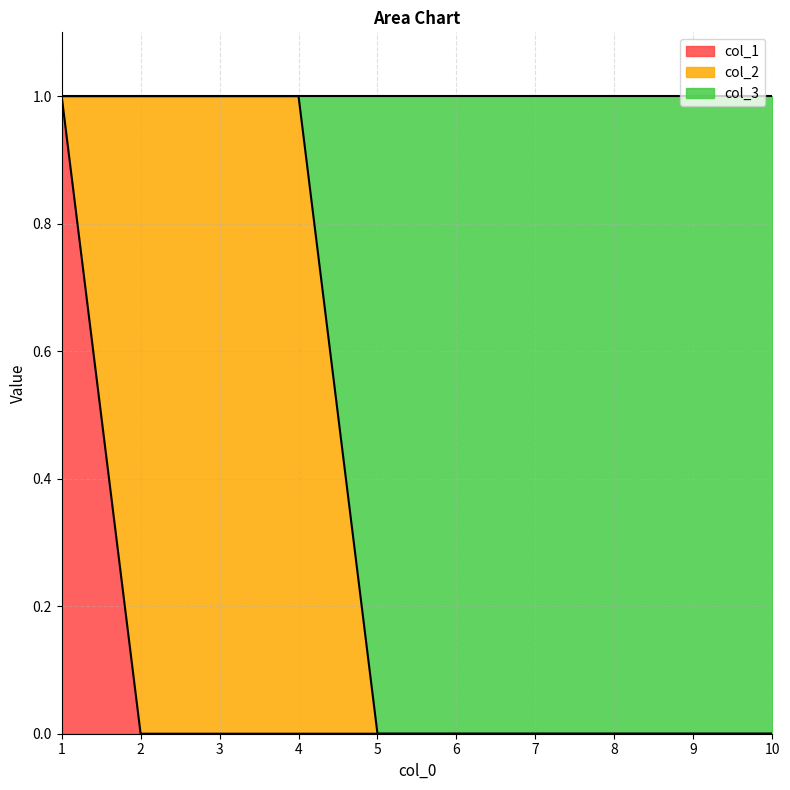

At which category does the chart reach its peak across all series?

1